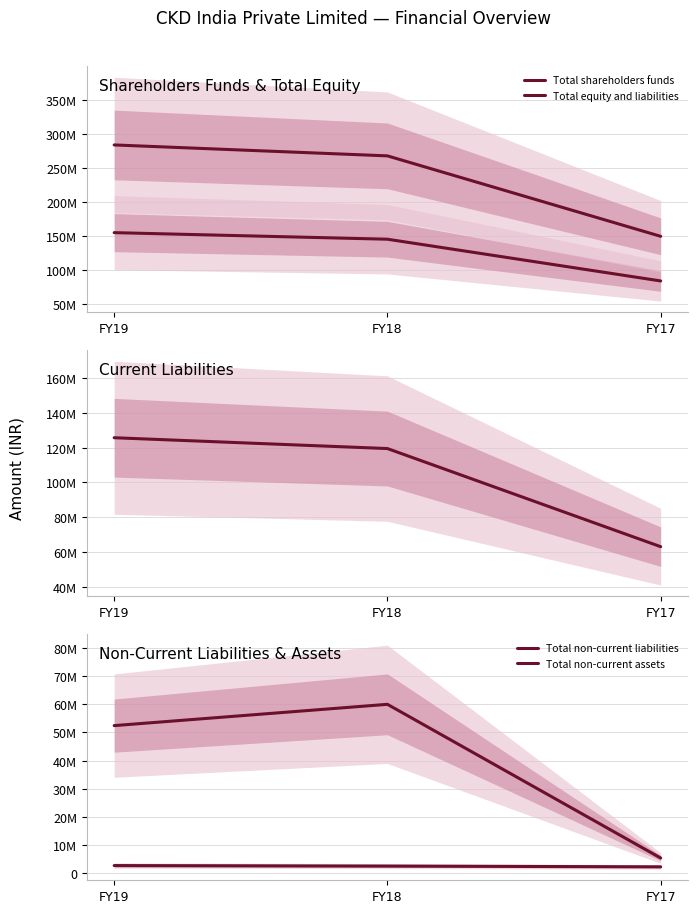

Rank the series by their maximum value, from highest to lowest.

Total equity and liabilities, Total shareholders funds, Total current liabilities, Total non-current assets, Total non-current liabilities